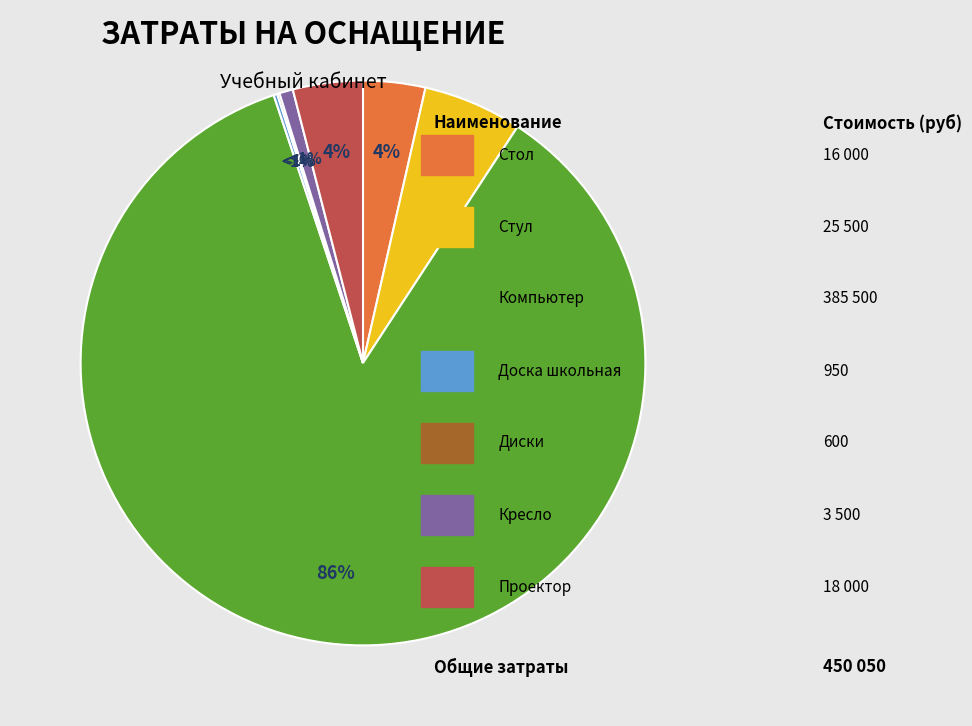

Which slice is the smallest?

Диски